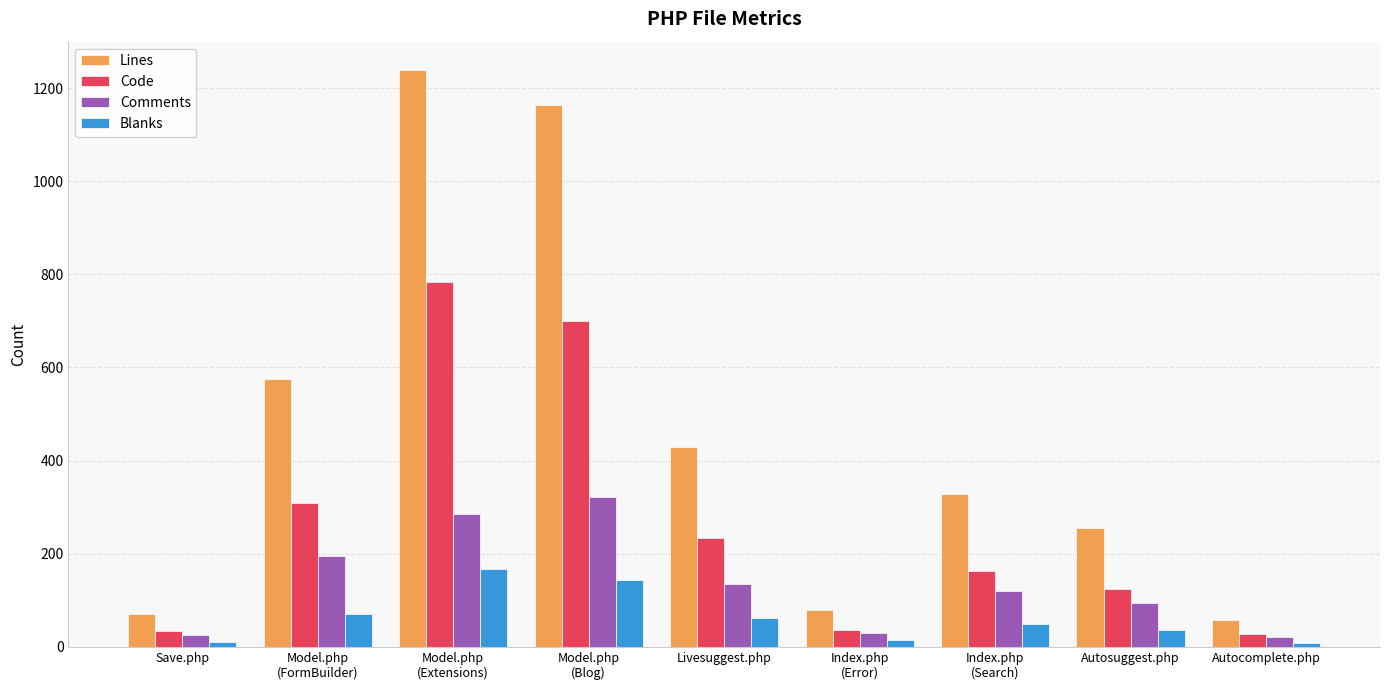

What is the average value of the Lines series?

467